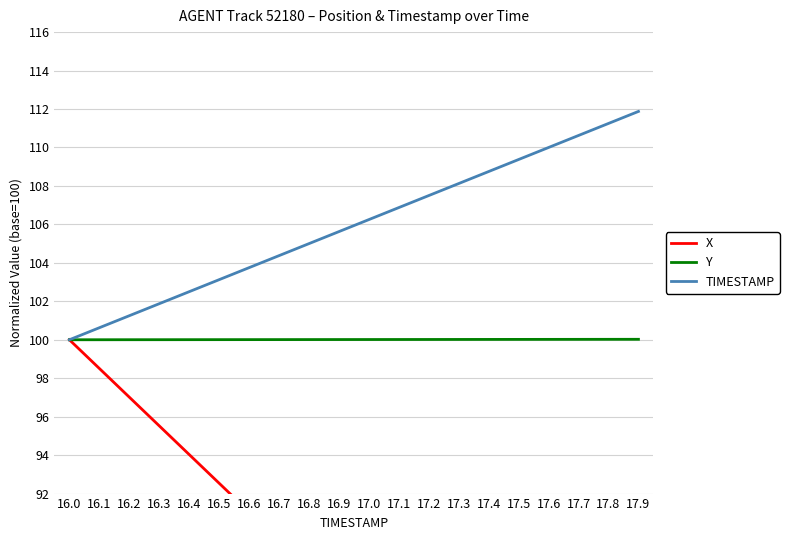

Does the chart have visible grid lines?

Yes